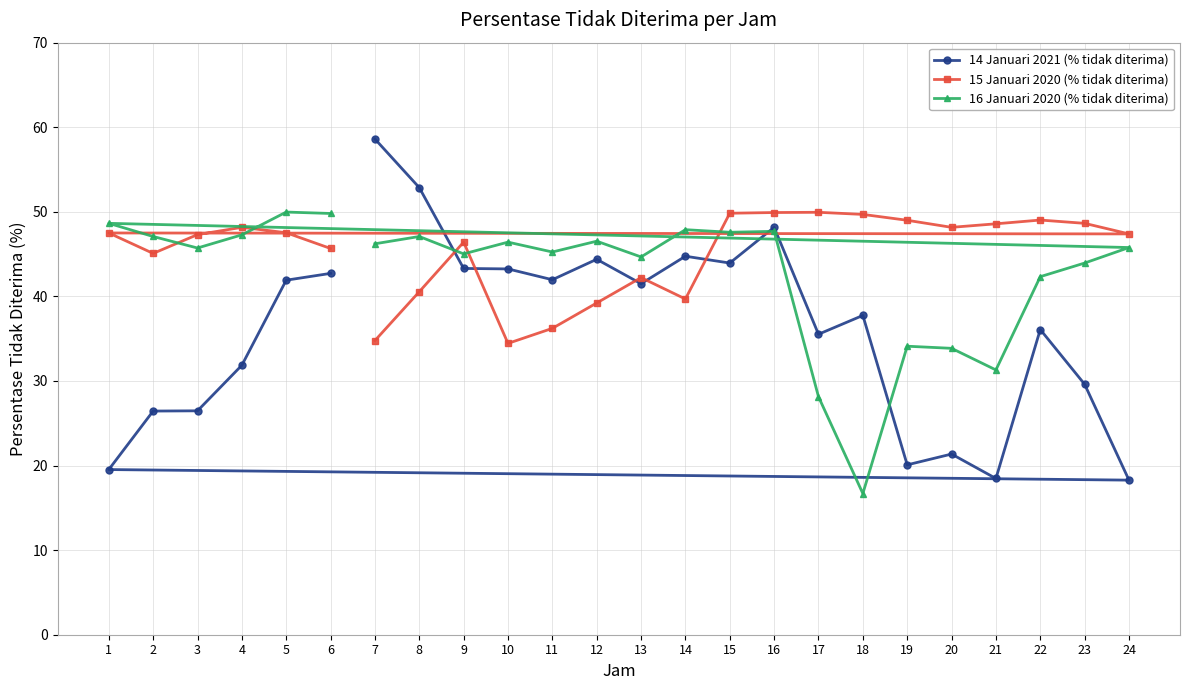

What is the value of the 14 Januari 2021 (% tidak diterima) point at the 6th from the left?

42.7